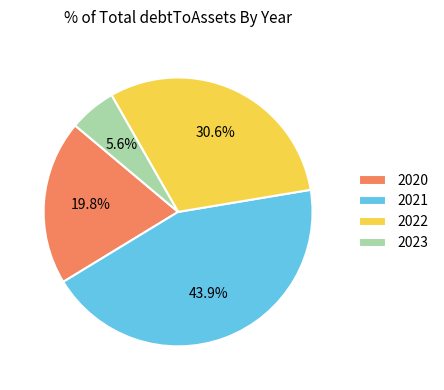

Is 2020 the majority of the pie?

No